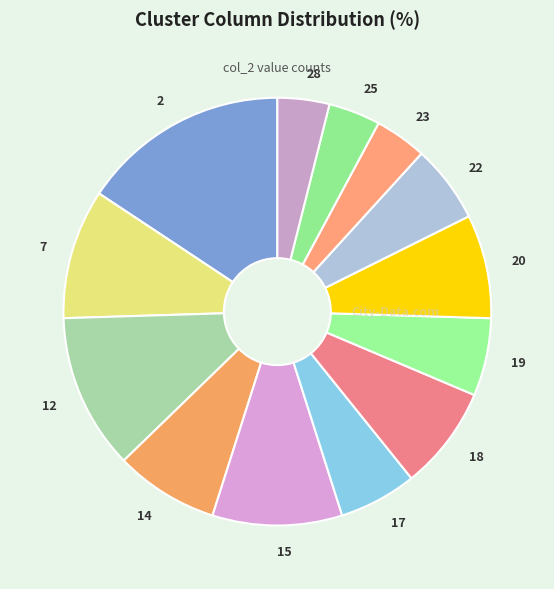

Count the number of slices in the pie.

13